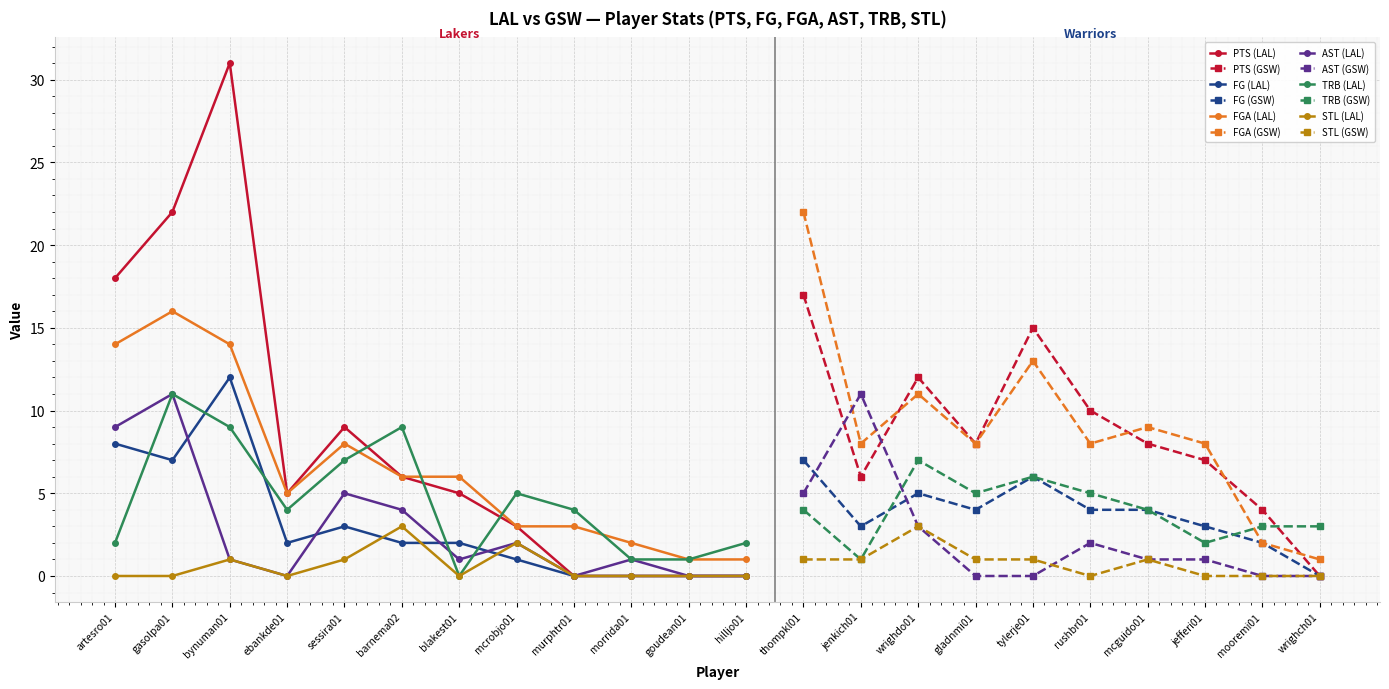

The value of TRB at gasolpa01 is 11. True or false?

True